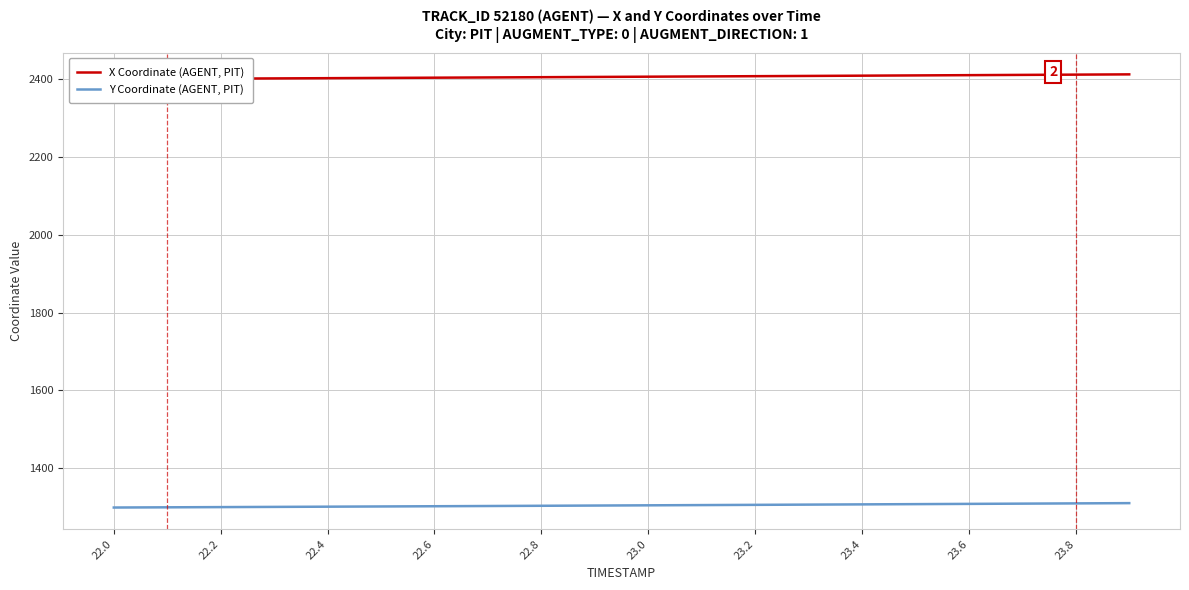

What is the minimum value for Y Coordinate (AGENT, PIT)?

1298.9